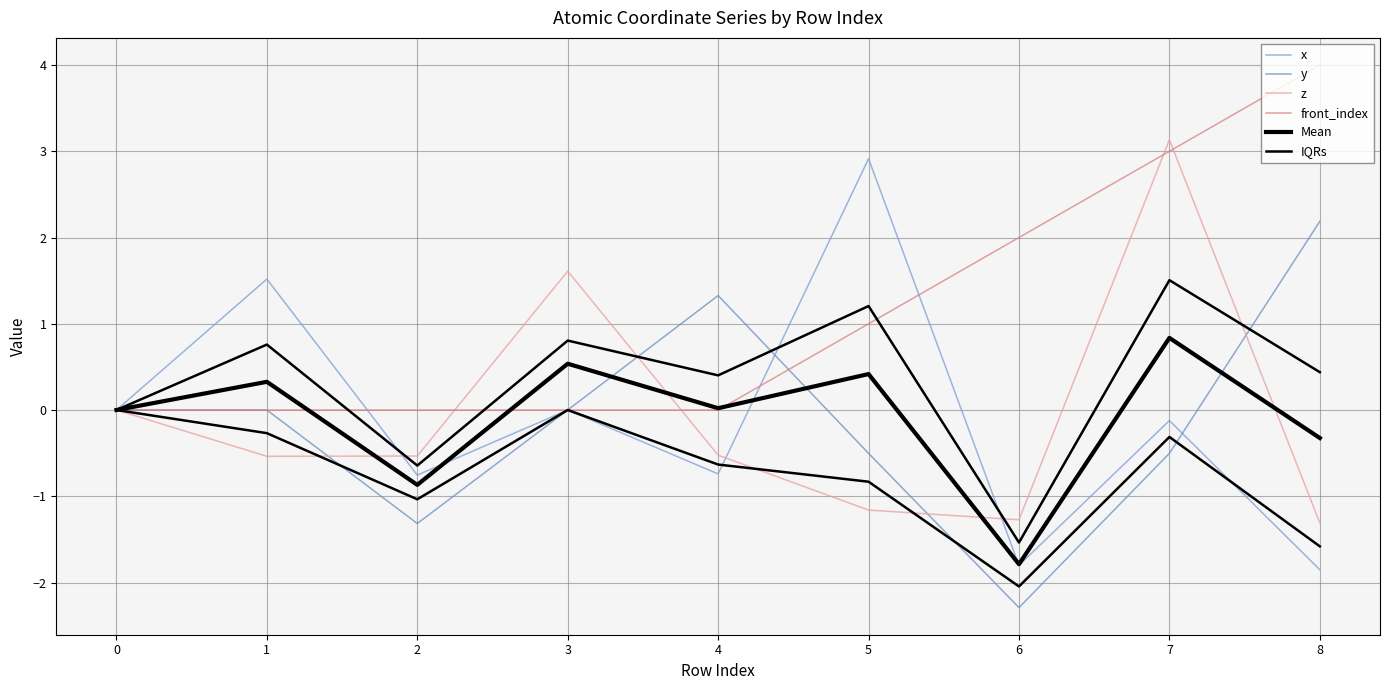

How many lines are shown in the chart?

6